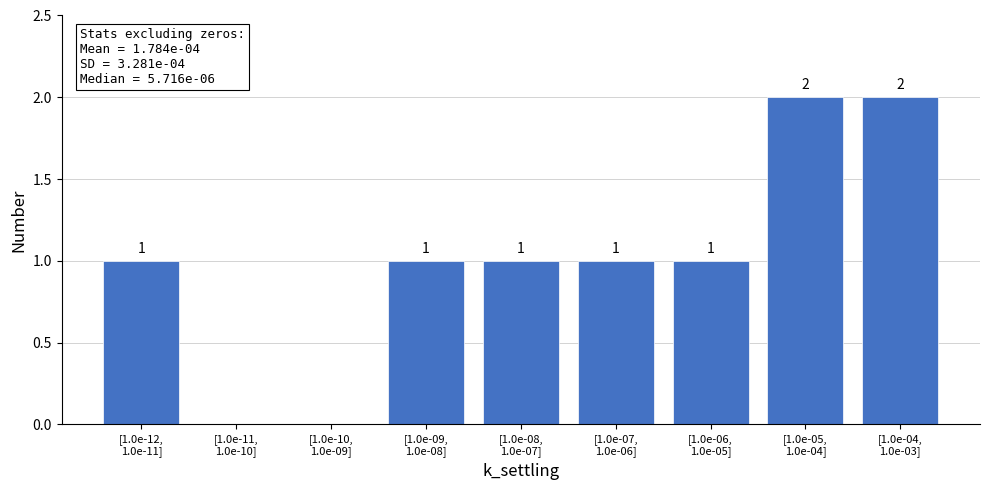

What is the sum of all values?

9